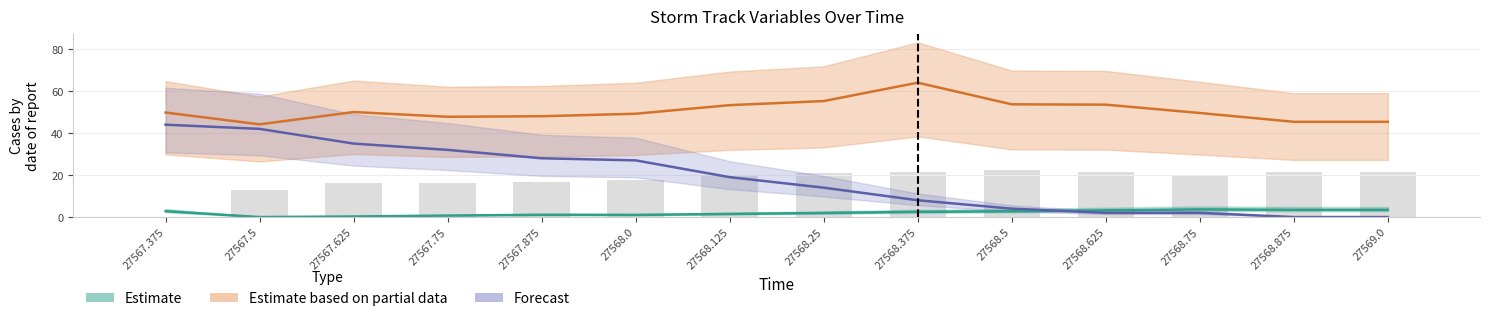

Which has a higher value, 27568.125 or 27567.75?

27568.125